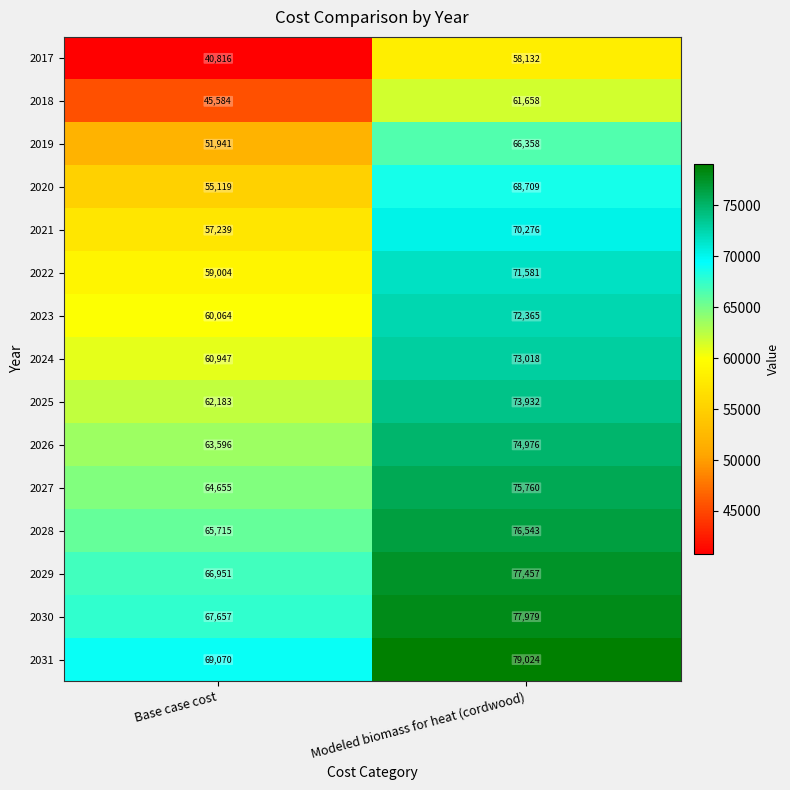

Reading right to left, extract all data points from this chart.

2017: Modeled biomass for heat (cordwood)=58132	Base case cost=40816
2018: Modeled biomass for heat (cordwood)=61658	Base case cost=45584
2019: Modeled biomass for heat (cordwood)=66358	Base case cost=51941
2020: Modeled biomass for heat (cordwood)=68709	Base case cost=55119
2021: Modeled biomass for heat (cordwood)=70276	Base case cost=57239
2022: Modeled biomass for heat (cordwood)=71581	Base case cost=59004
2023: Modeled biomass for heat (cordwood)=72365	Base case cost=60064
2024: Modeled biomass for heat (cordwood)=73018	Base case cost=60947
2025: Modeled biomass for heat (cordwood)=73932	Base case cost=62183
2026: Modeled biomass for heat (cordwood)=74976	Base case cost=63596
2027: Modeled biomass for heat (cordwood)=75760	Base case cost=64655
2028: Modeled biomass for heat (cordwood)=76543	Base case cost=65715
2029: Modeled biomass for heat (cordwood)=77457	Base case cost=66951
2030: Modeled biomass for heat (cordwood)=77979	Base case cost=67657
2031: Modeled biomass for heat (cordwood)=79024	Base case cost=69070